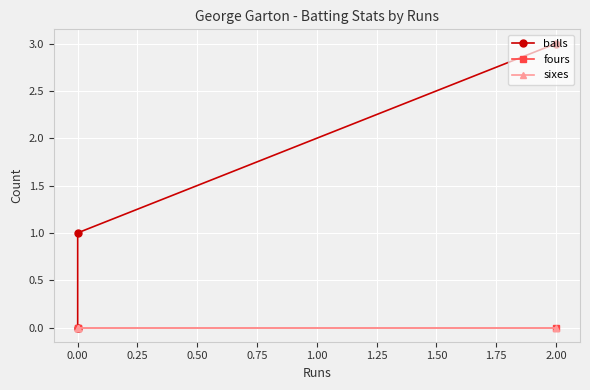

How many lines are shown in the chart?

3